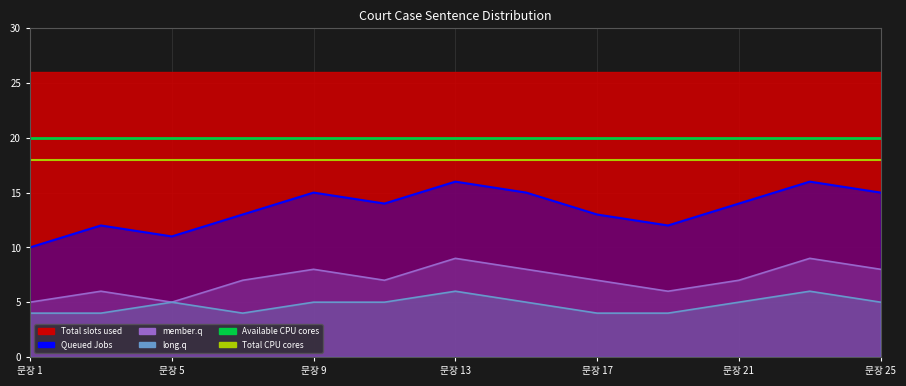

Which series has the largest range (max minus min)?

Queued Jobs